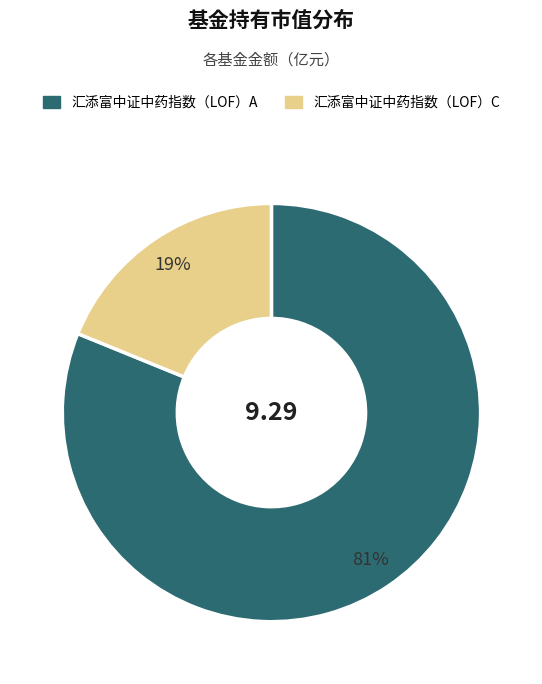

What is the ratio of the value at 汇添富中证中药指数（LOF）A to the value at 汇添富中证中药指数（LOF）C?

4.3